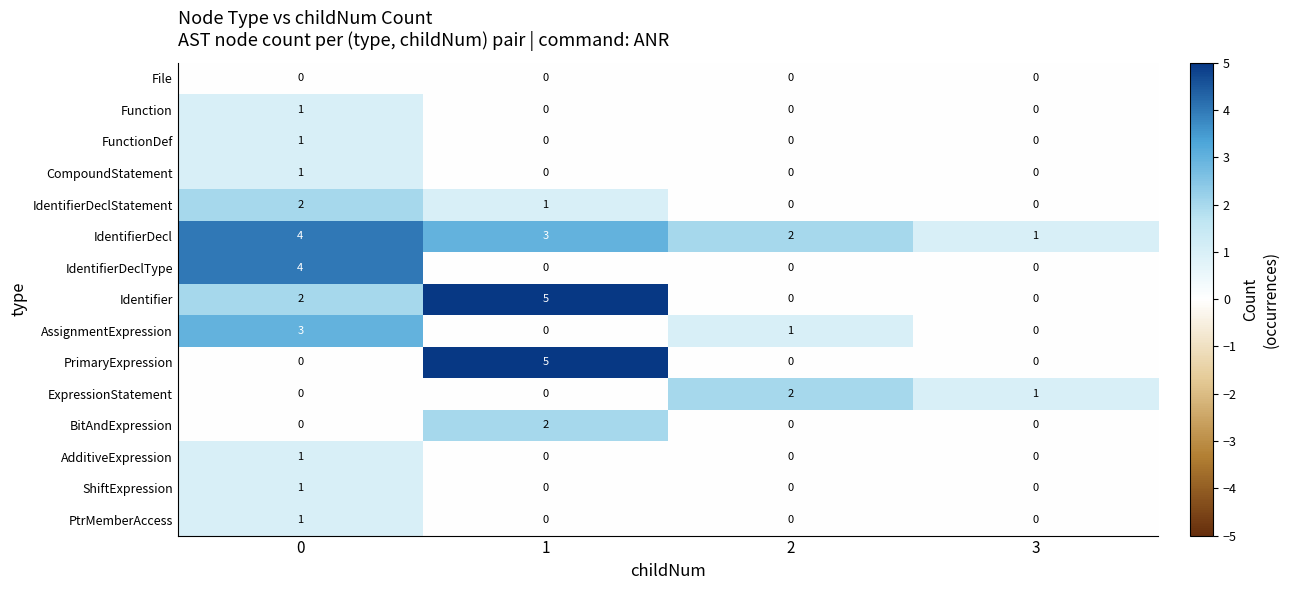

What is the spread (max minus min) of values at 1?

5